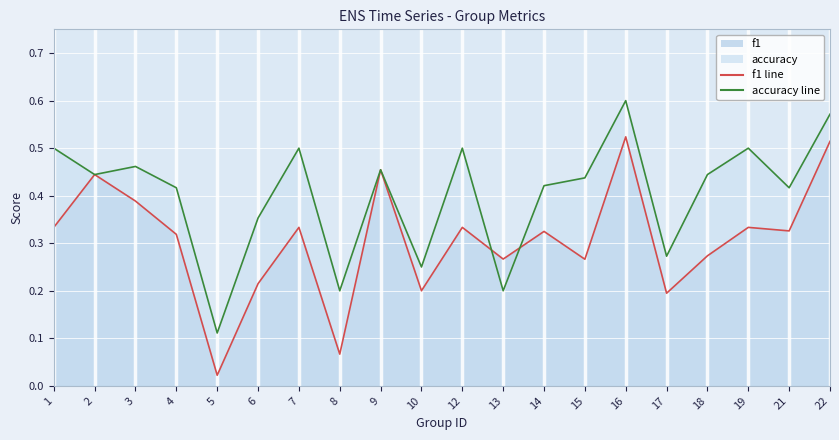

Between 6 and 21, which series saw the biggest shift?

f1